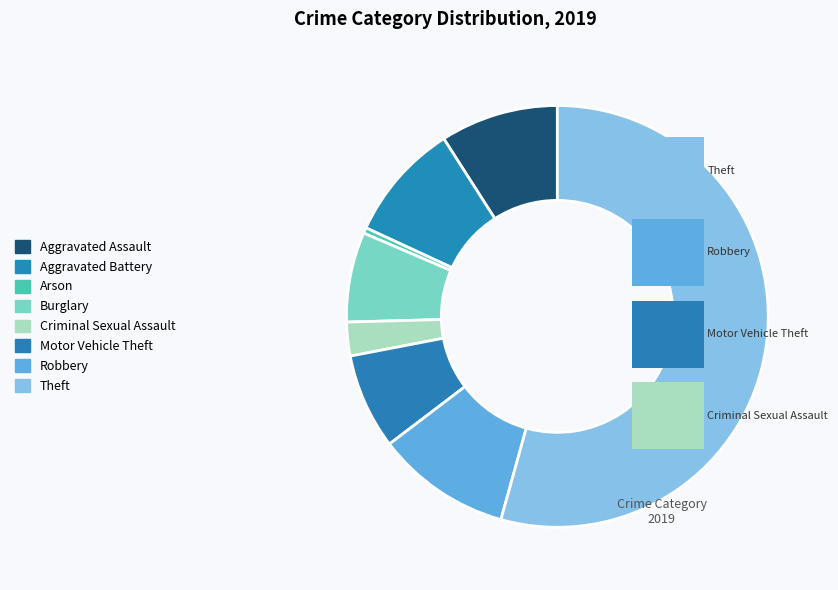

What is the change in value from Arson to Robbery?

+23